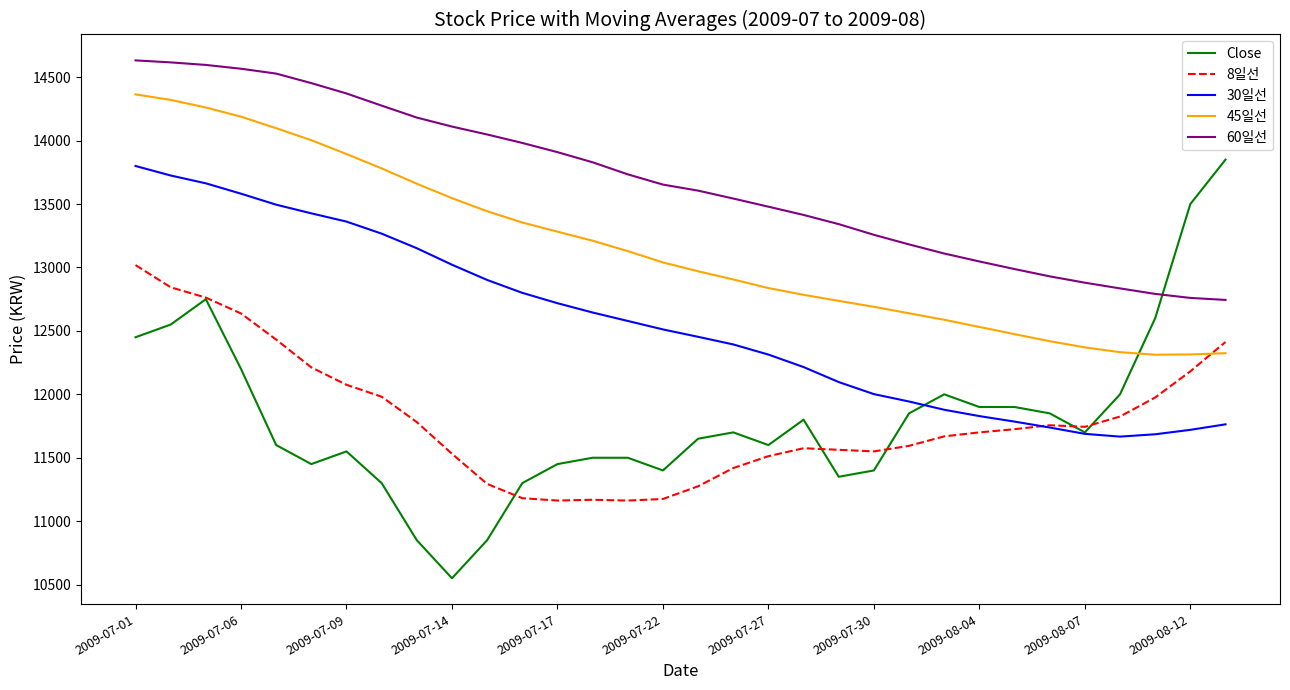

What is the lowest value of the 8일선 series?

11162.5